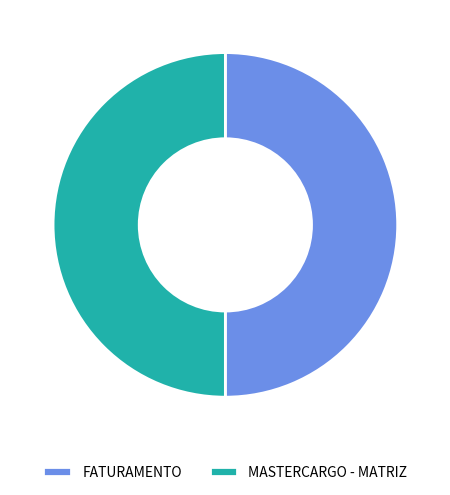

True or false: FATURAMENTO accounts for 36% of the total.

False